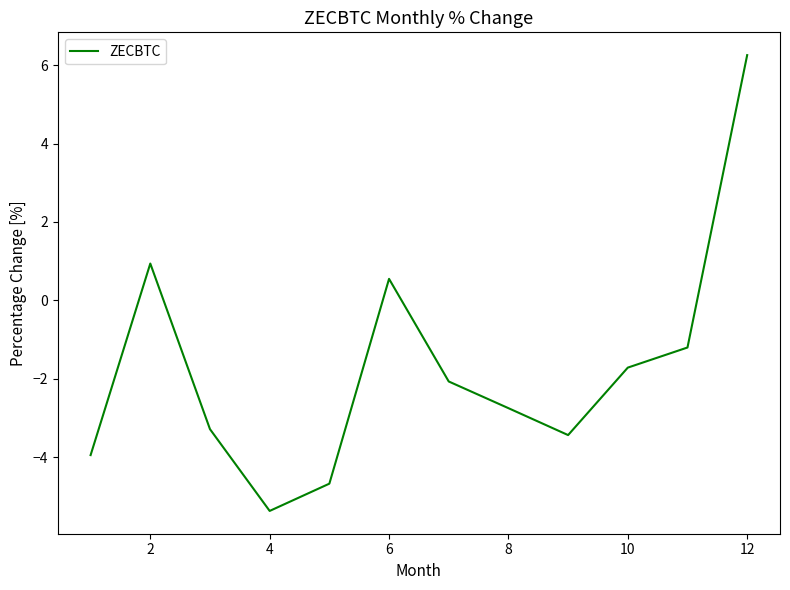

What is the minimum value shown in the chart?

-5.4